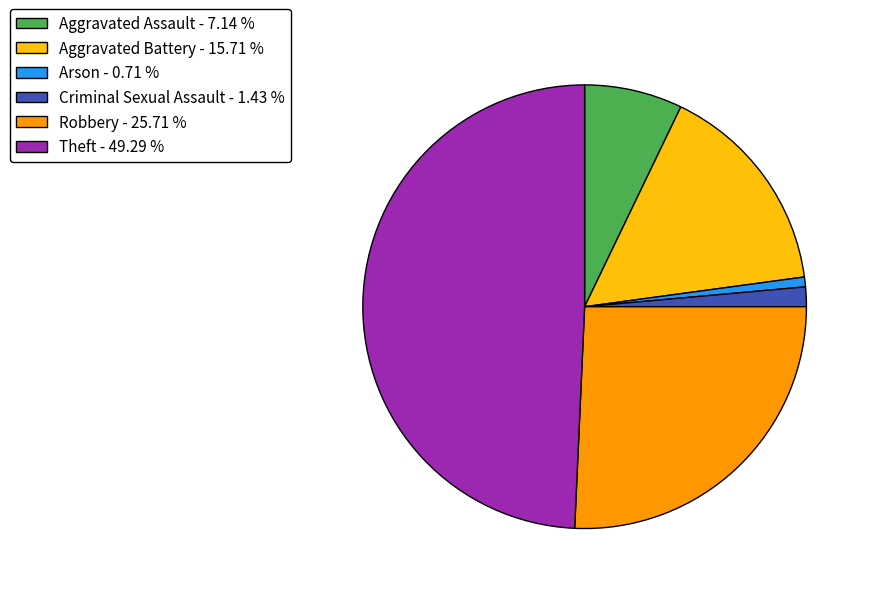

How many segments does this pie chart have?

6